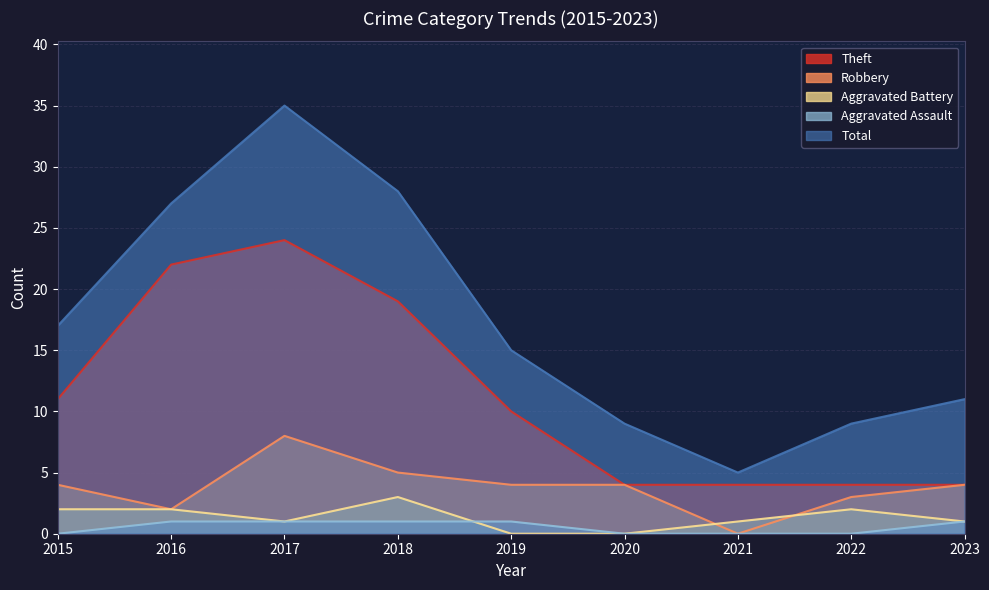

Which series has the largest total across all categories?

Total